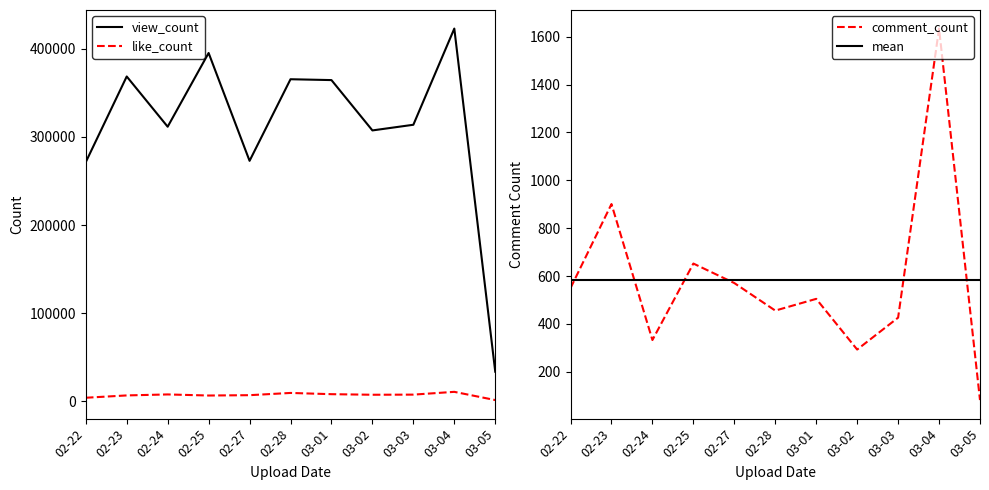

Which series has the largest total across all categories?

view_count